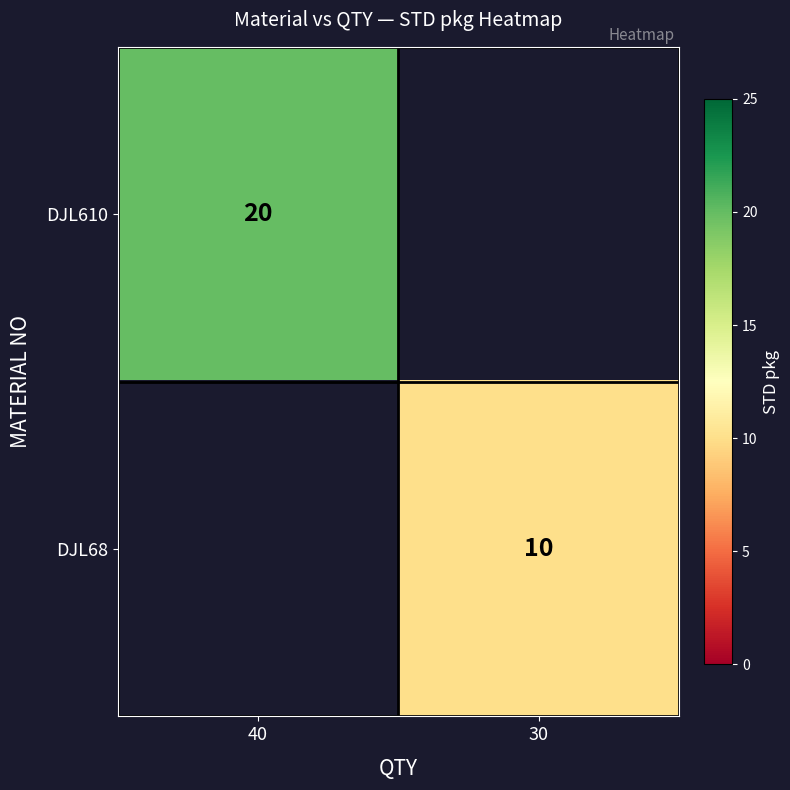

The value of DJL610 at 40 is 20. True or false?

True